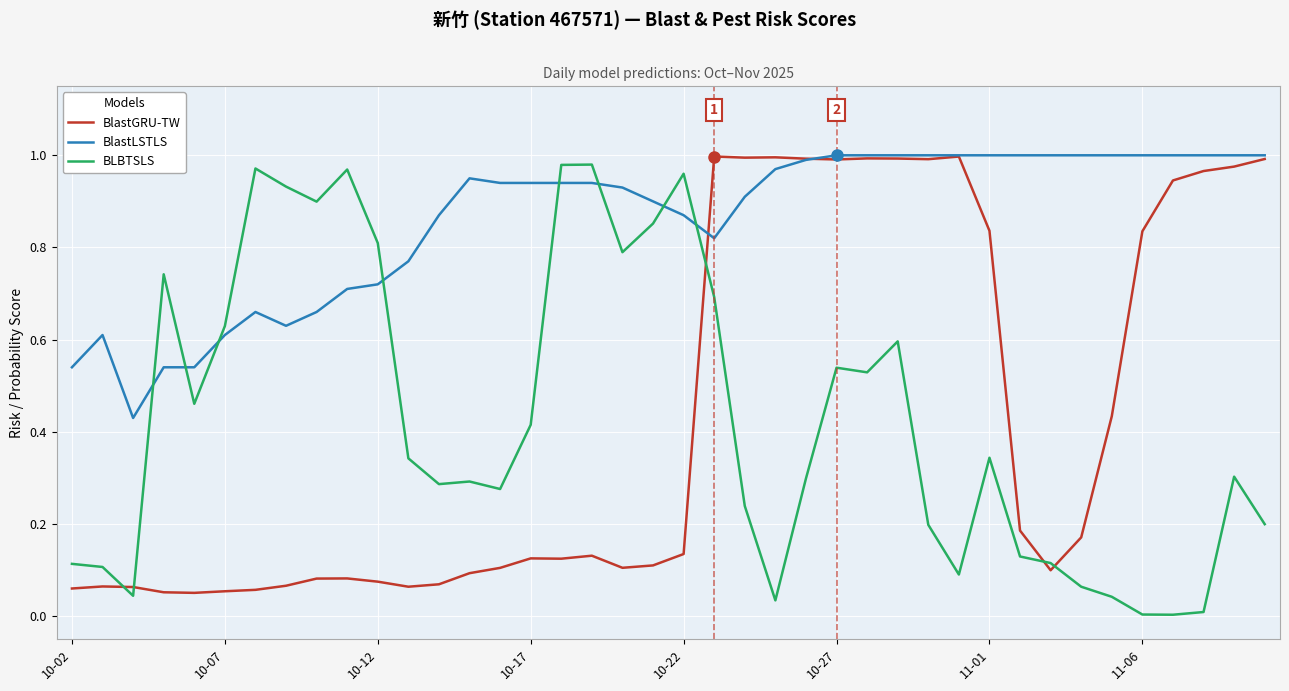

Which series has the largest total across all categories?

BlastLSTLS